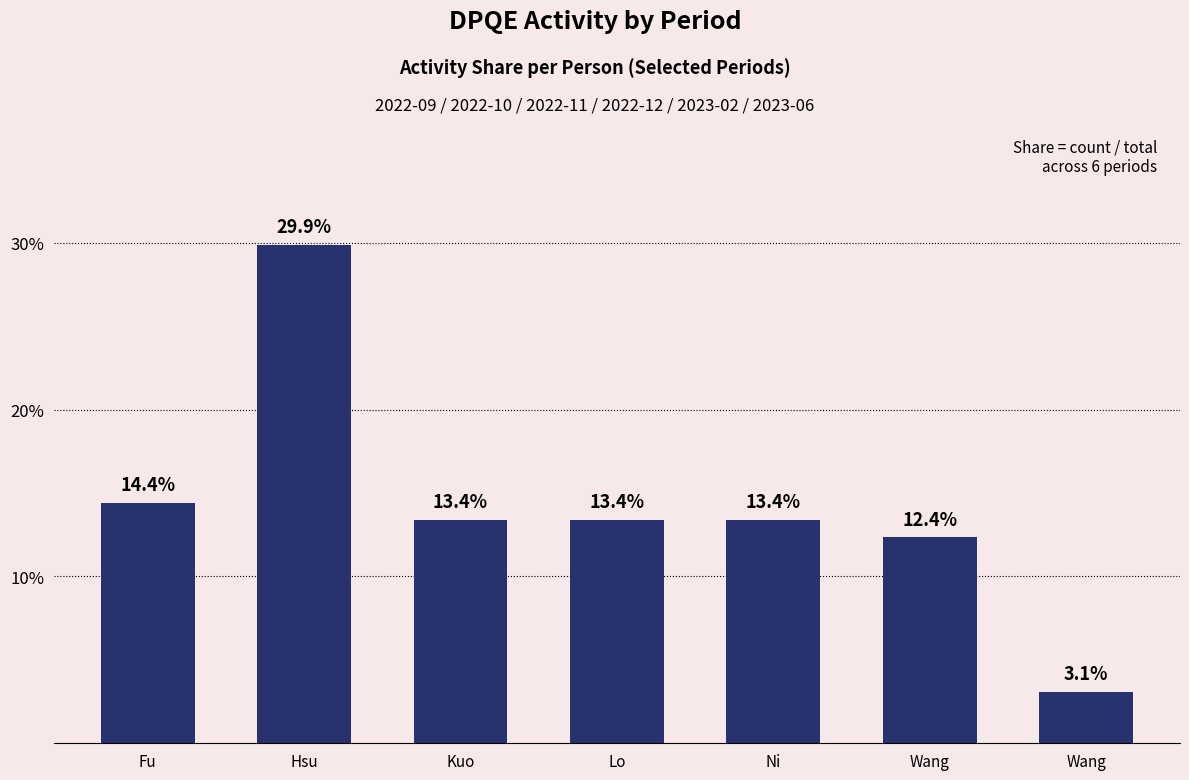

Are the bars horizontal?

No